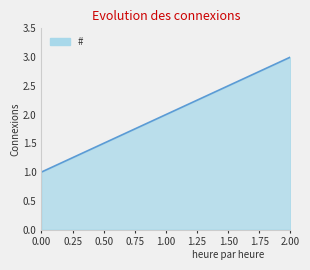

The value at 1.00 is 1. True or false?

False